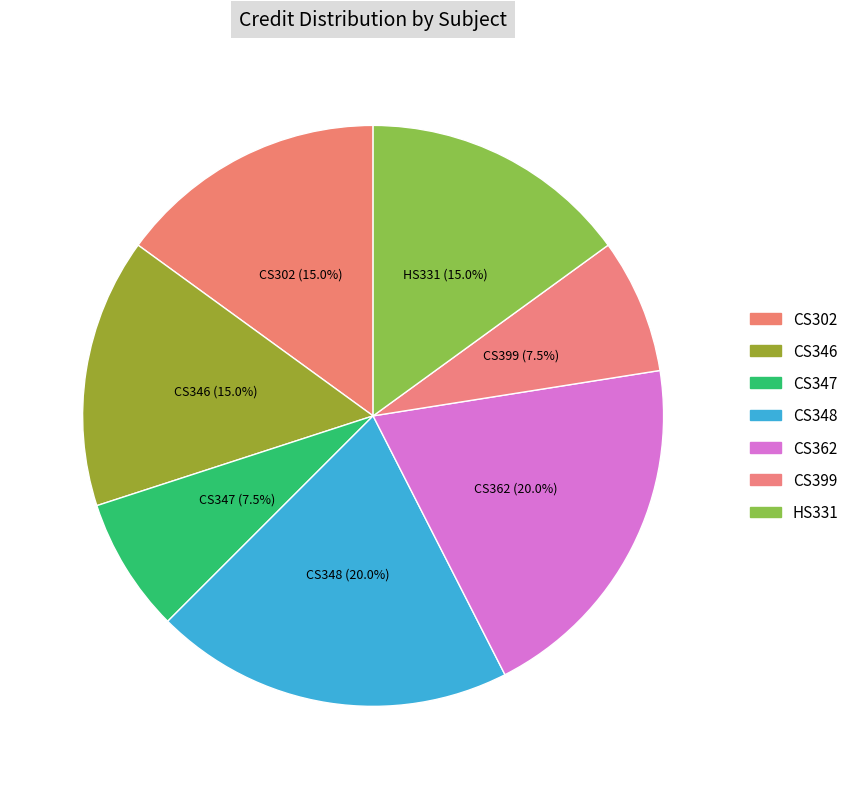

How many slices are in this pie chart?

7